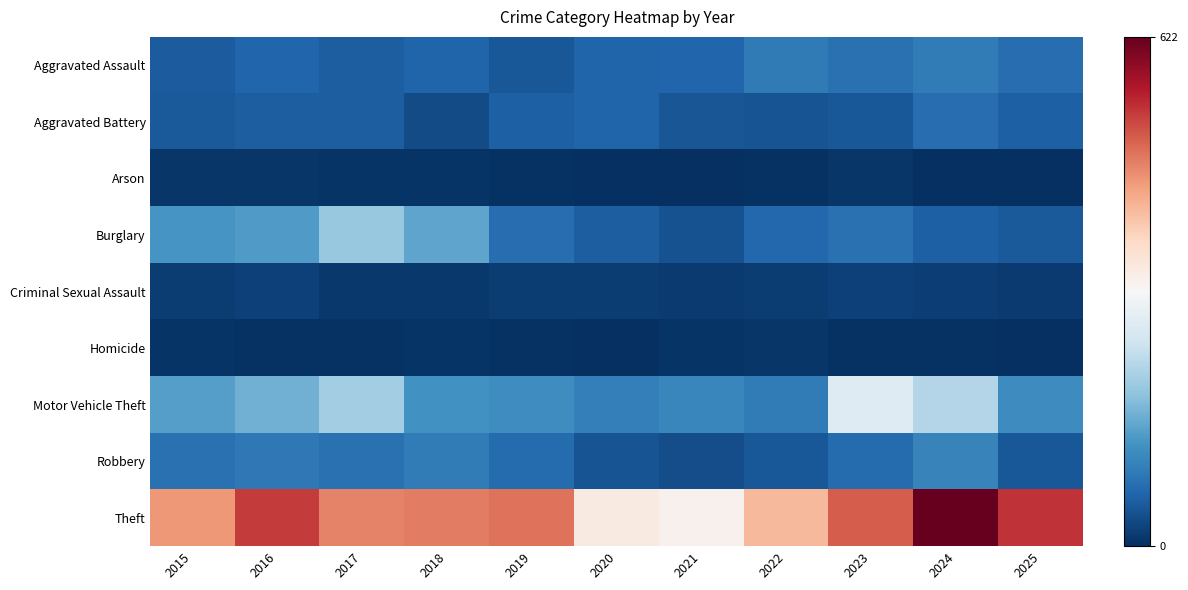

How many distinct data groups are displayed?

9